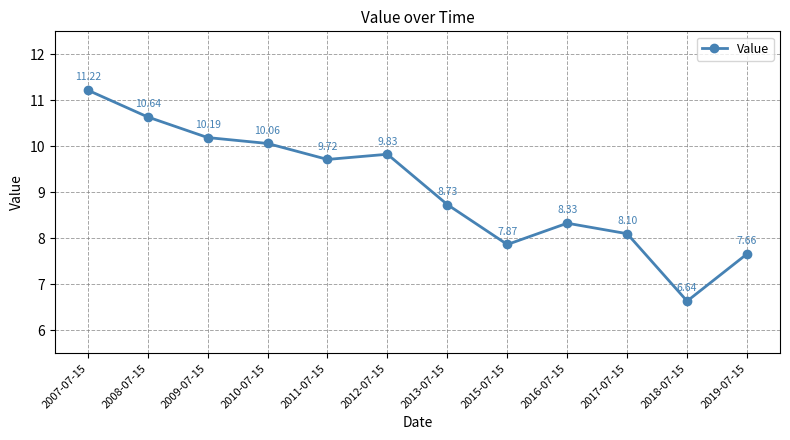

How many points are higher than both their immediate neighbors (excluding endpoints)?

2